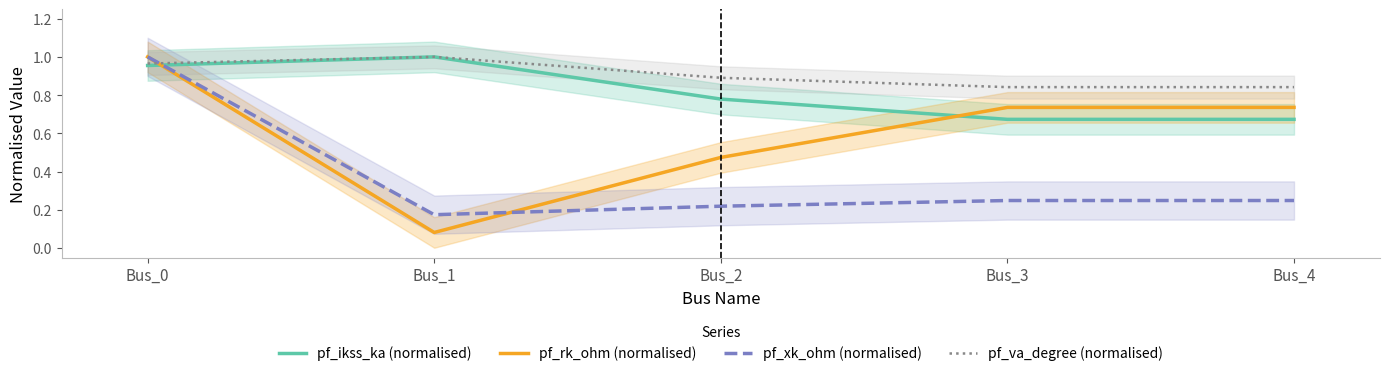

Where do pf_va_degree (normalised) and pf_rk_ohm (normalised) first cross each other?

Bus_0 and Bus_1